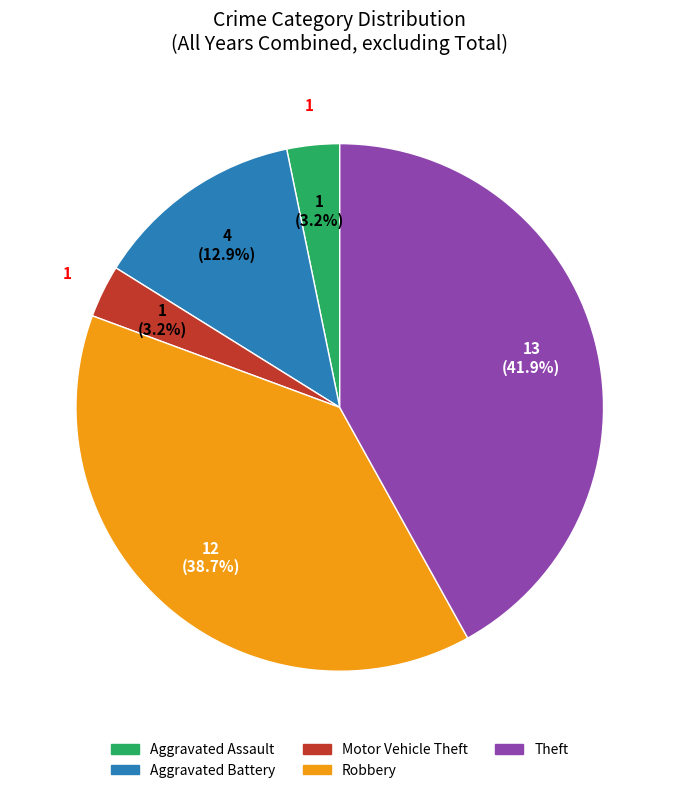

Count the number of slices in the pie.

5